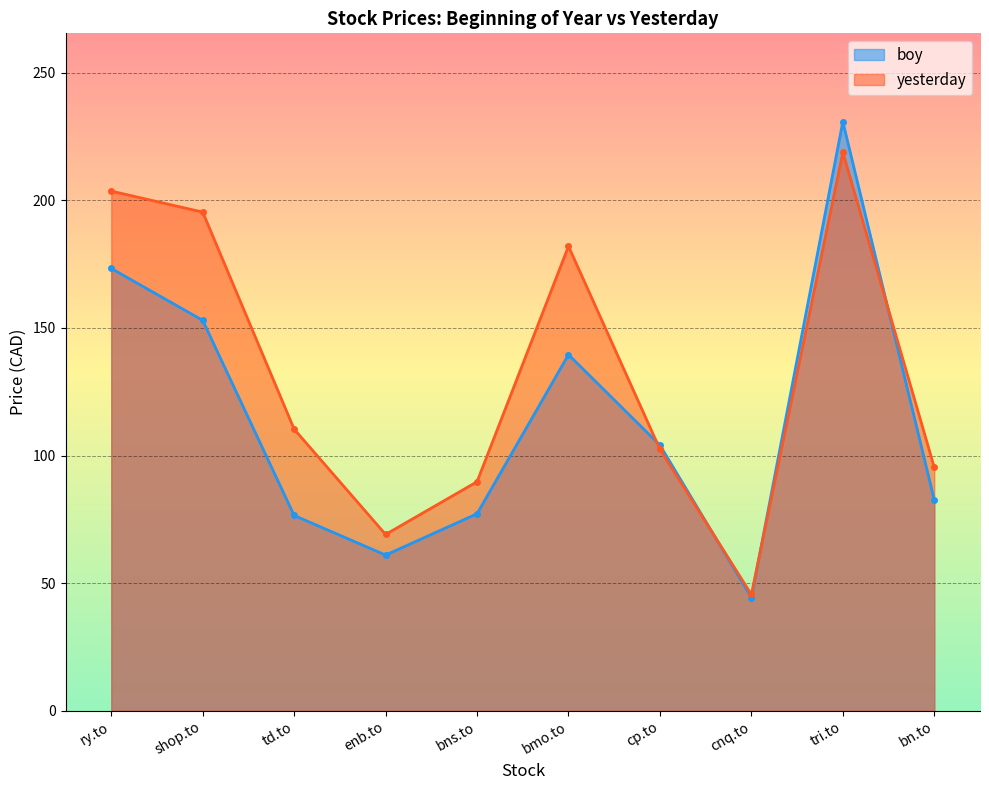

Between ry.to and bns.to, which series saw the biggest shift?

yesterday